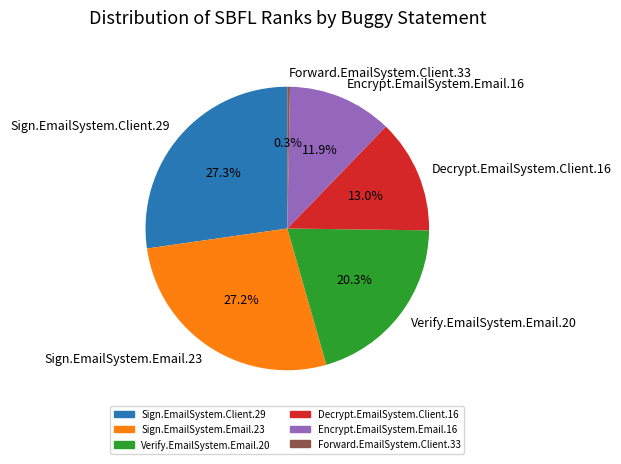

What percentage is NOT represented by Encrypt.EmailSystem.Email.16?

88.1%